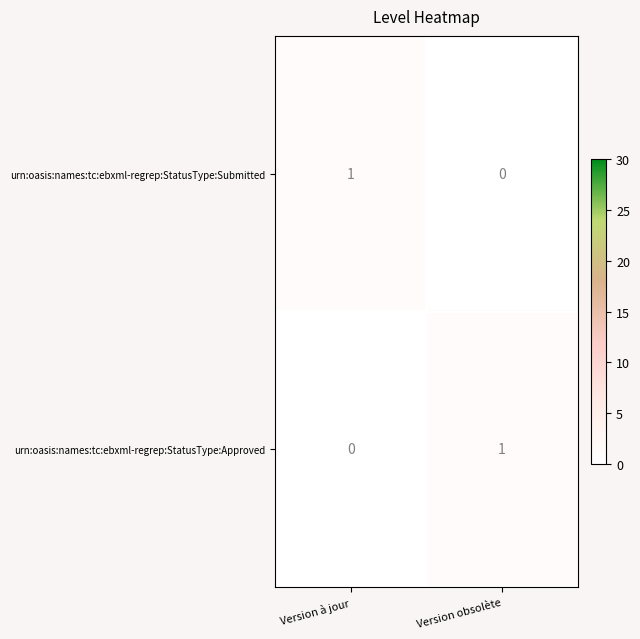

The urn:oasis:names:tc:ebxml-regrep:StatusType:Submitted series shows 1 at Version à jour. True or false?

True